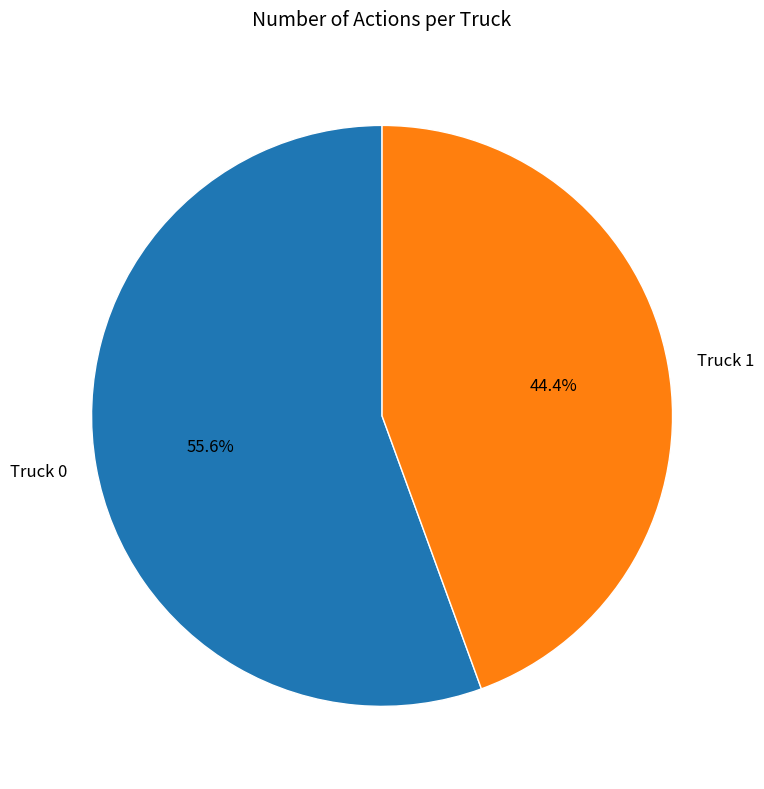

Does any single category account for the majority?

Yes